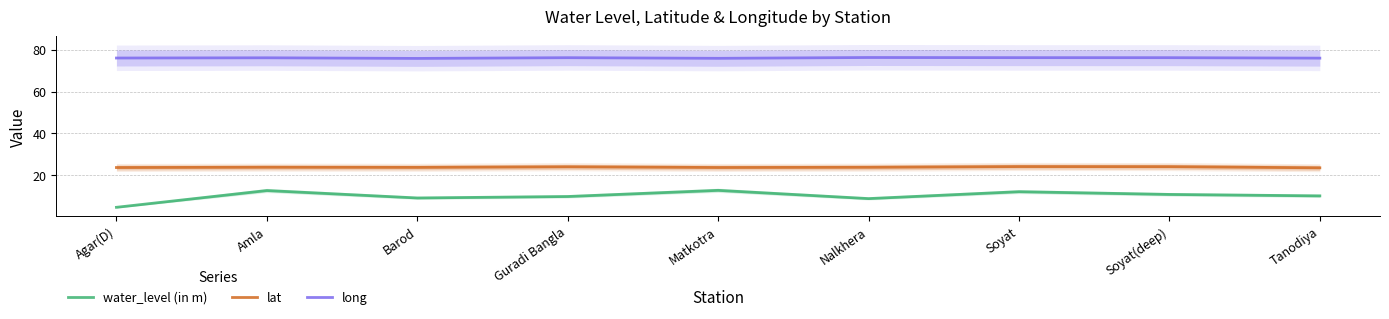

Which category has the highest value in the water_level (in m) series?

Matkotra